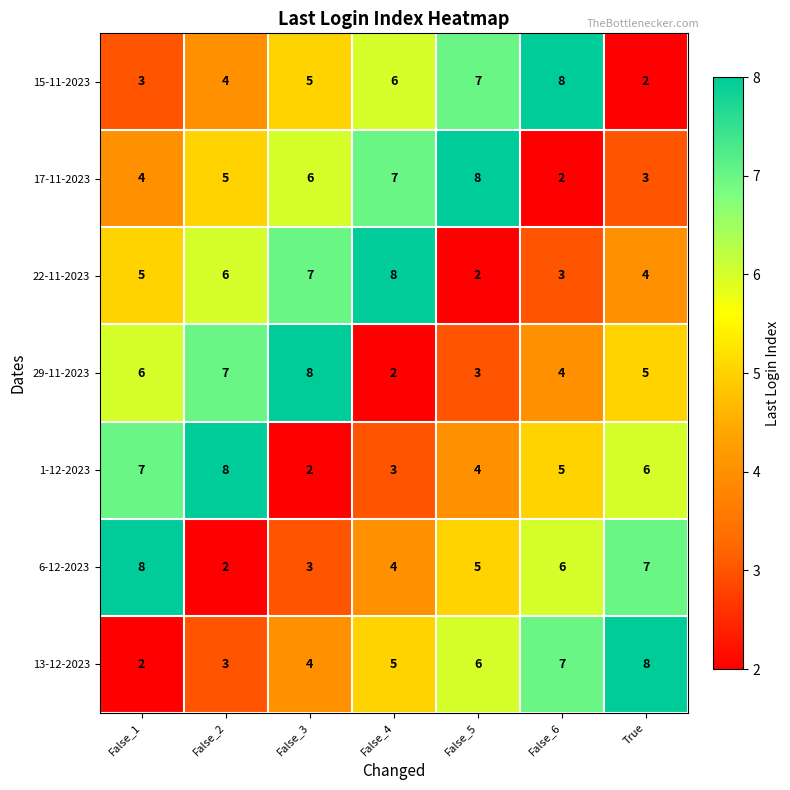

Is the value of 29-11-2023 at False_4 greater than the value of 13-12-2023 at False_3?

No